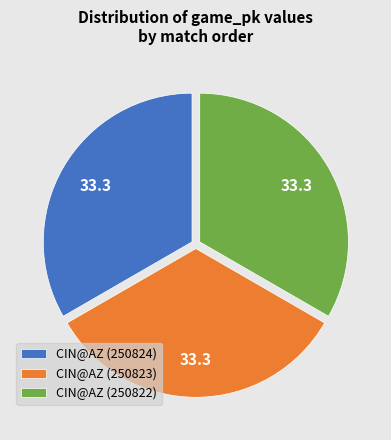

Do CIN@AZ (250823) and CIN@AZ (250822) together represent more than half of the pie?

Yes